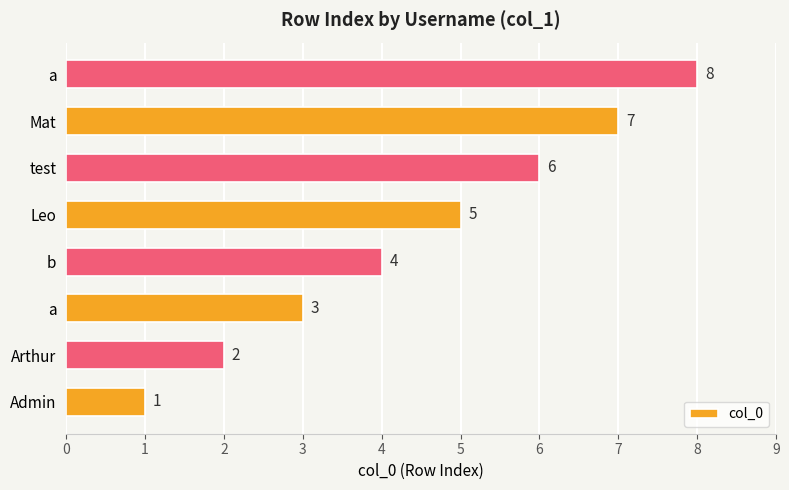

Does the chart contain stacked bars?

No